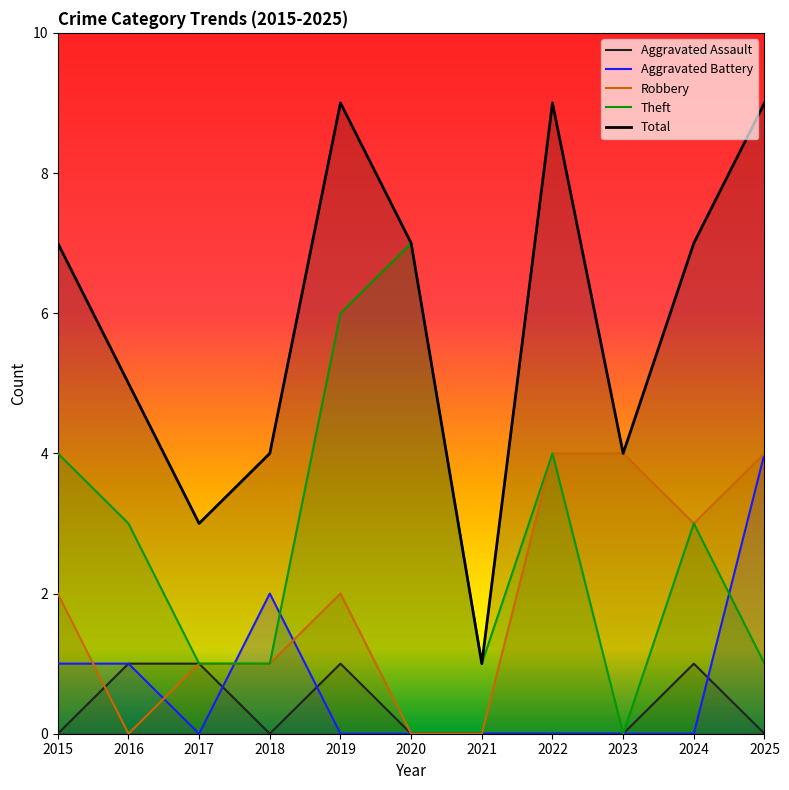

True or false: Robbery and Total intersect in this chart.

False